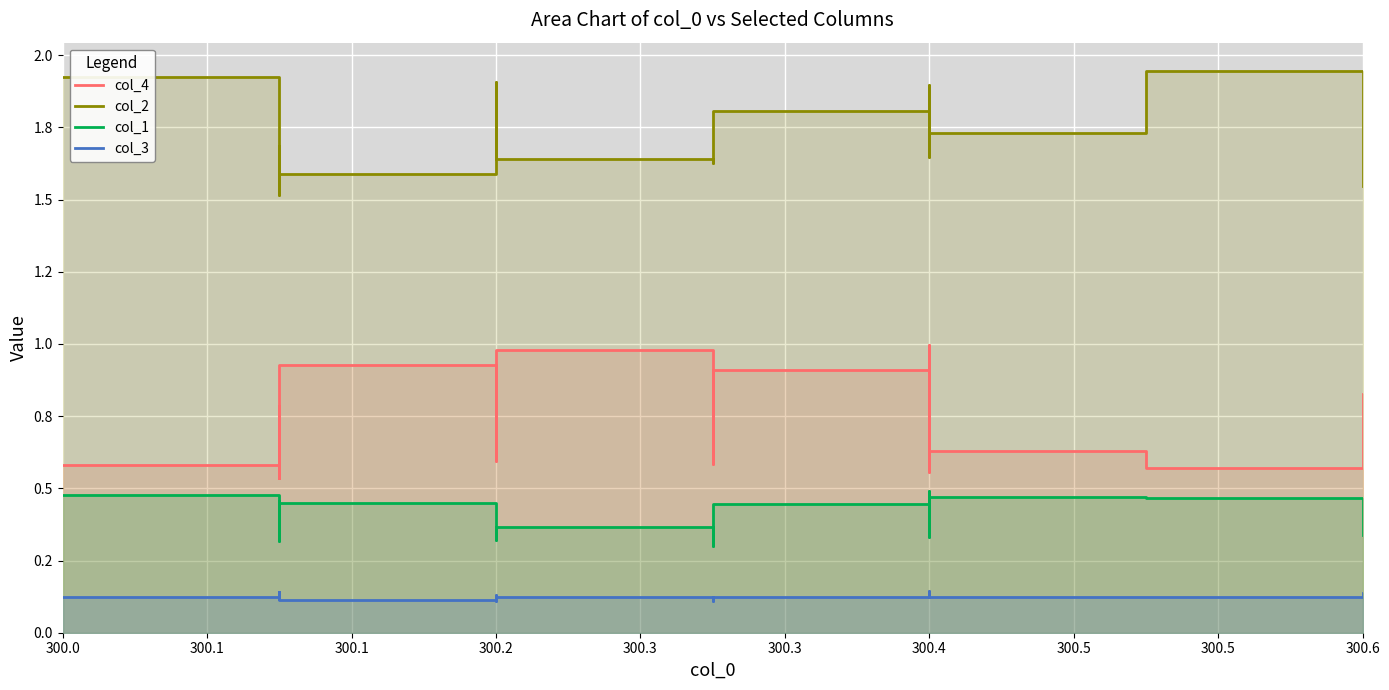

What is the value of the col_1 point at the 19th from the left?

0.5